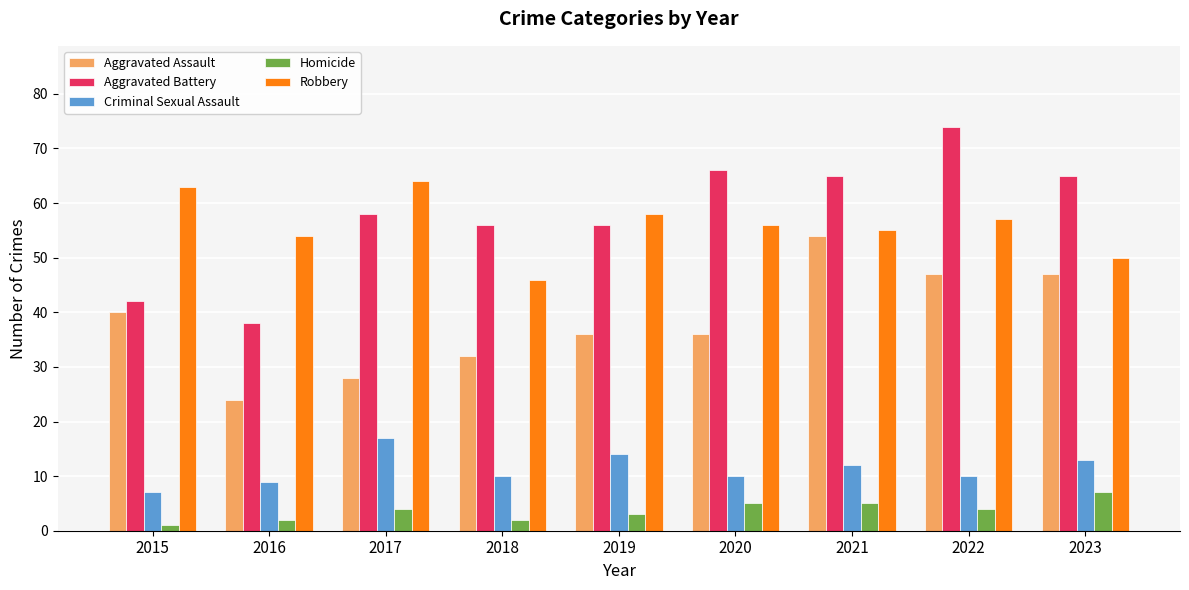

Does the chart contain stacked bars?

No